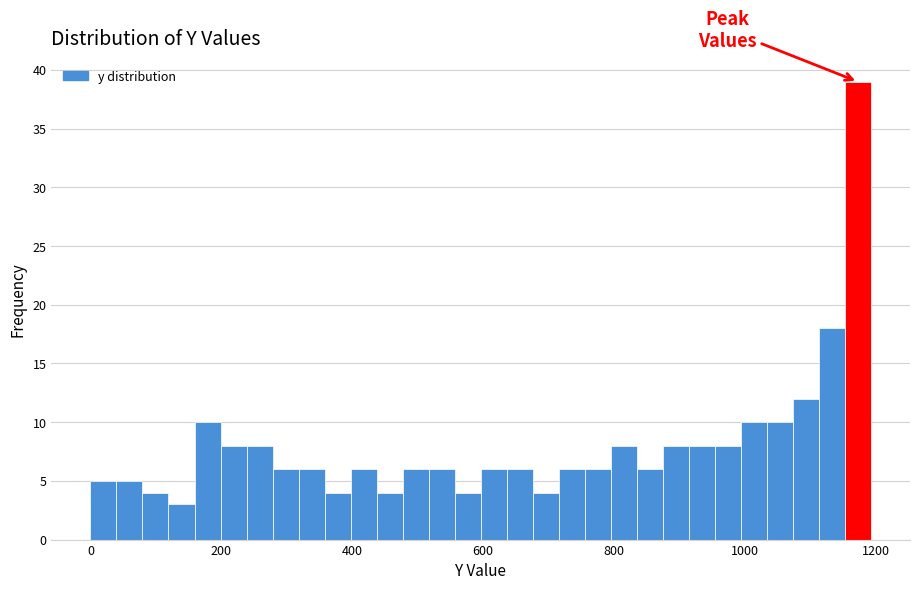

Read against the x-axis, roughly where is the centre of the tallest bar?

1180